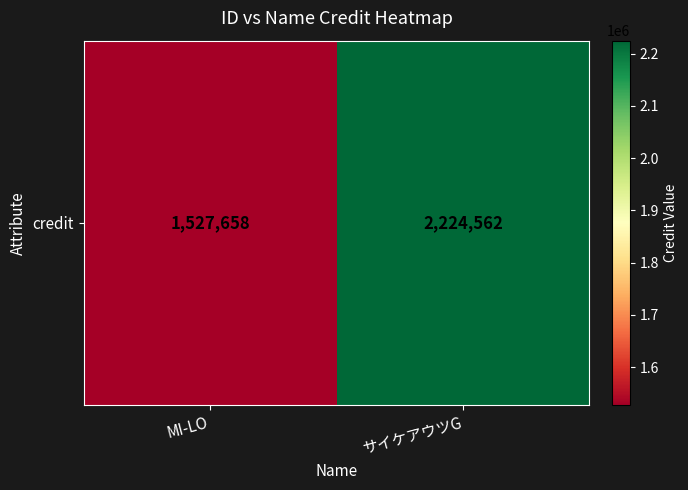

List the labels in order of value, smallest first.

MI-LO, サイケアウツG